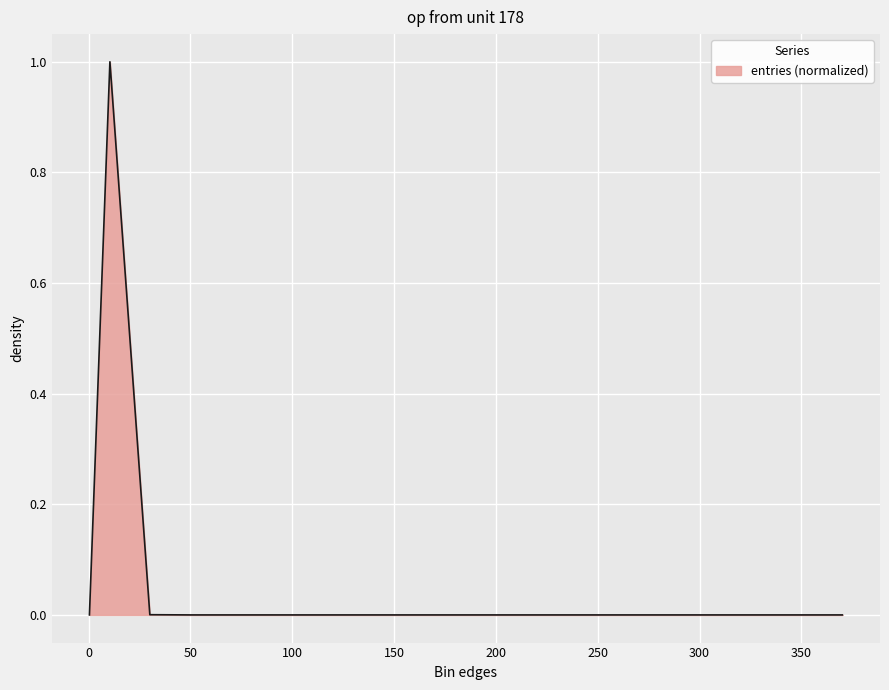

What is the greatest value displayed?

1.0